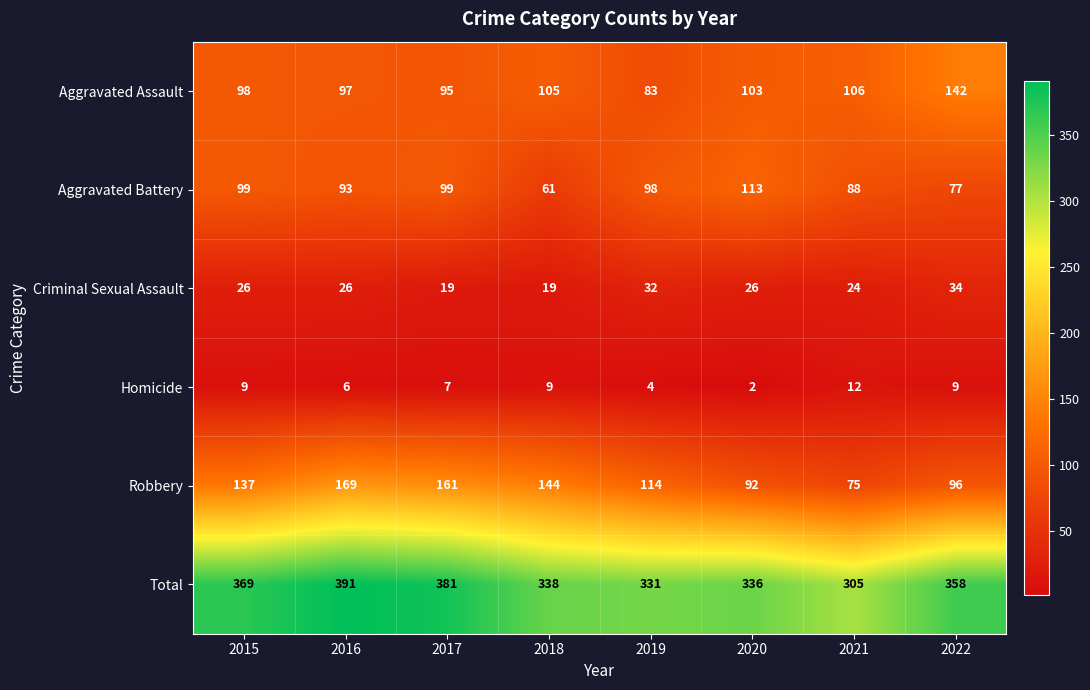

At which category is the sum across all series the highest?

2016